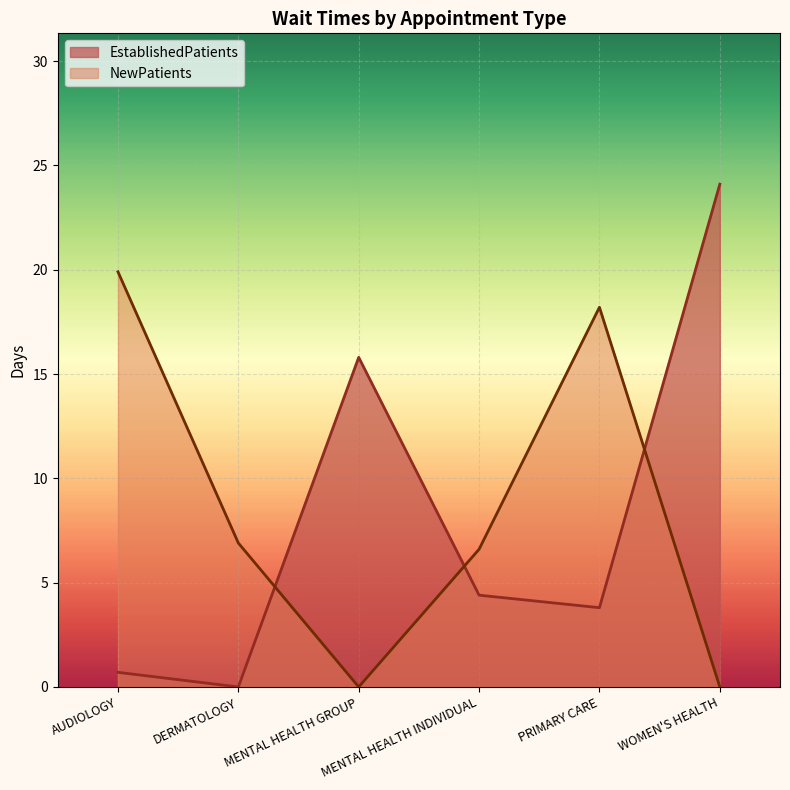

What is the average value of the NewPatients series?

8.6